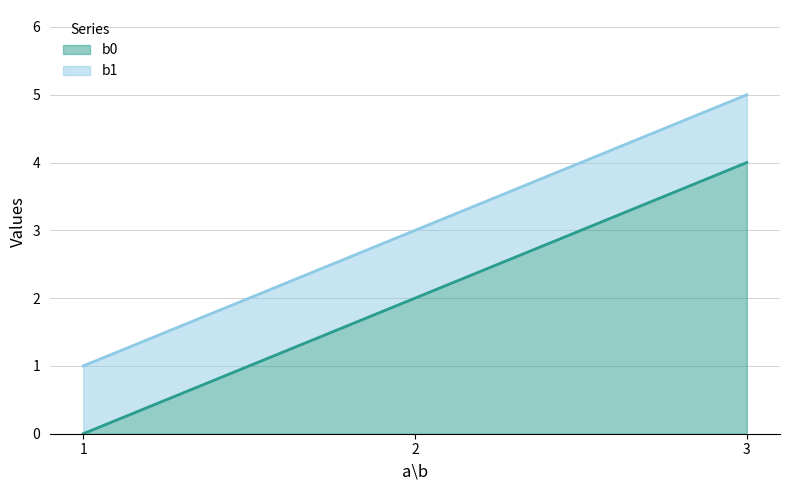

Where does the b1 series first go above 3?

3